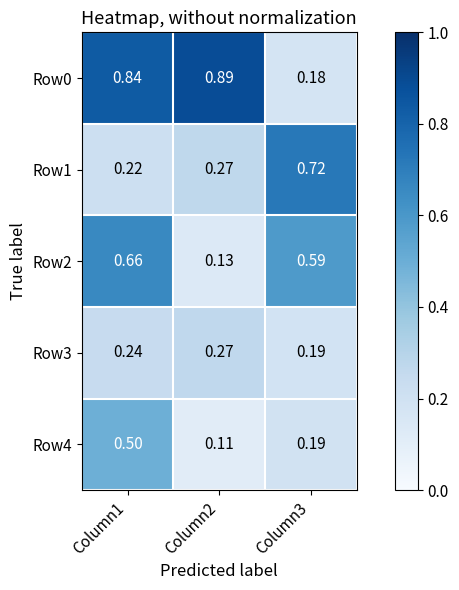

At Column1, list the series in order from largest to smallest.

Row0, Row2, Row4, Row3, Row1